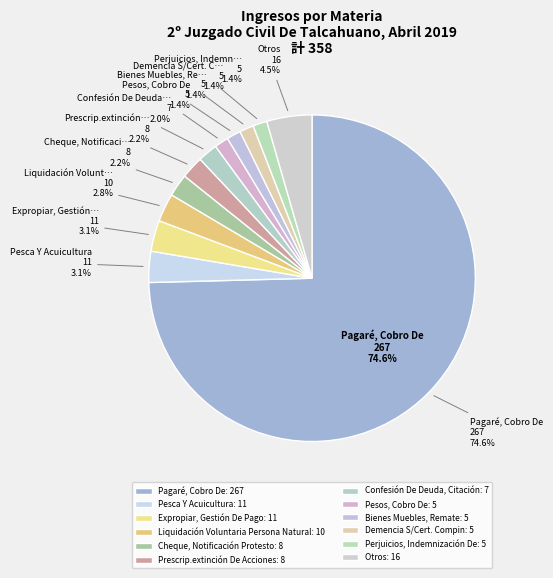

What percentage is the Liquidación Voluntaria Persona Natural slice, to the nearest percent?

3%